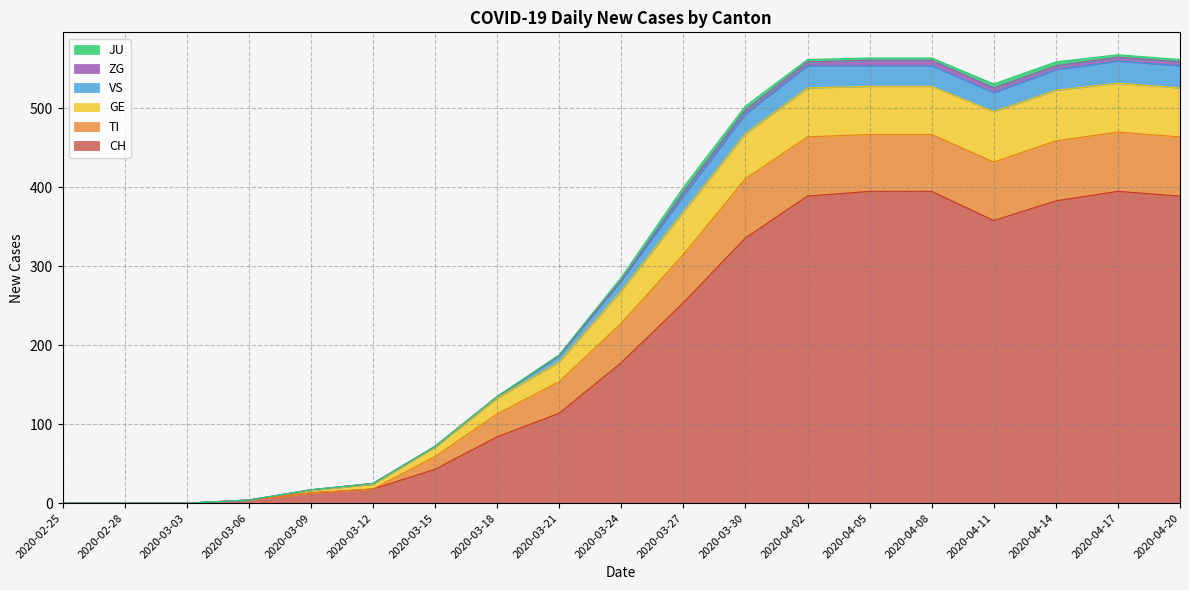

True or false: GE and TI intersect in this chart.

False